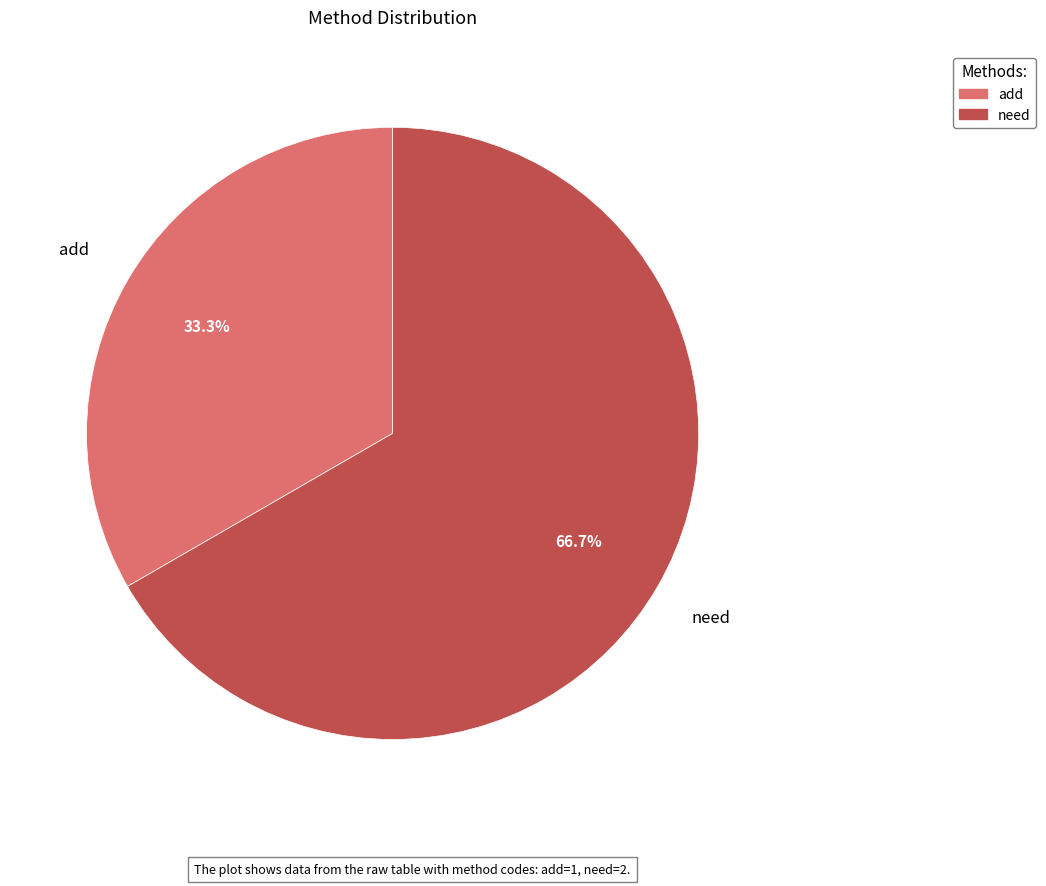

Is it true that add is 33% of the pie?

True